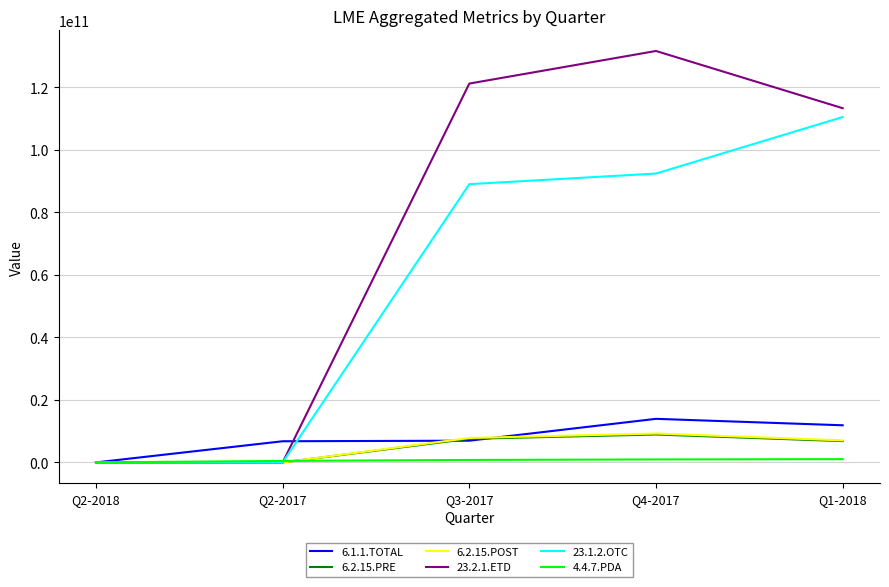

The value of 23.1.2.OTC at Q3-2017 is 89000892968. True or false?

True